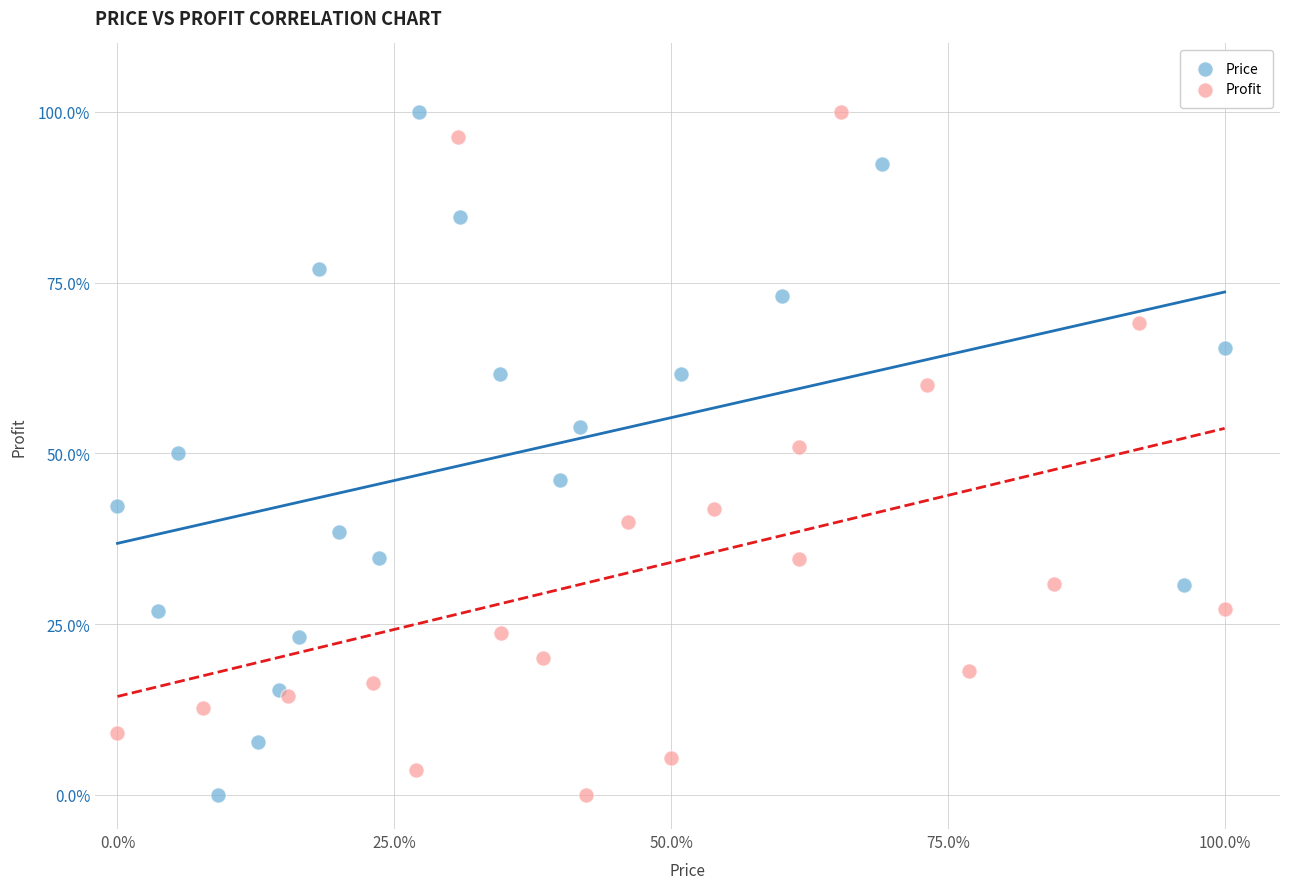

What are all the series names shown in the legend?

Price, Profit